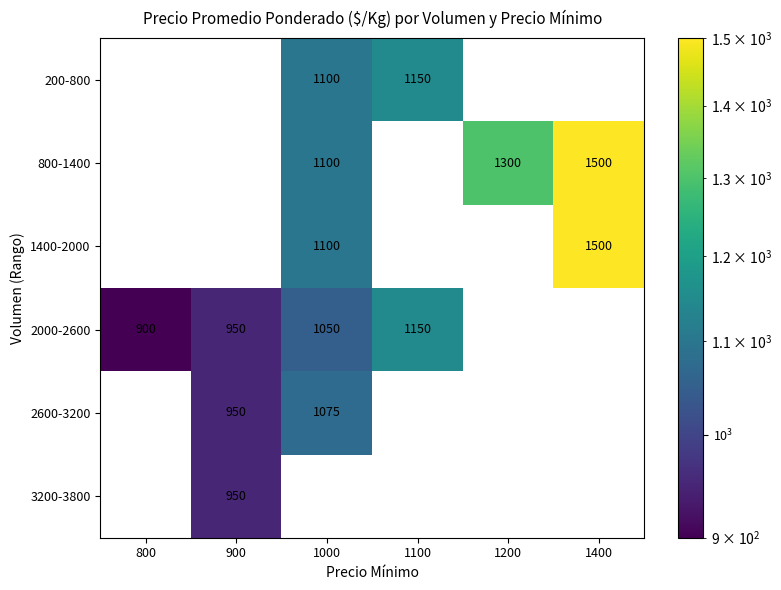

The 200-800 series shows 1150 at 1100. True or false?

True